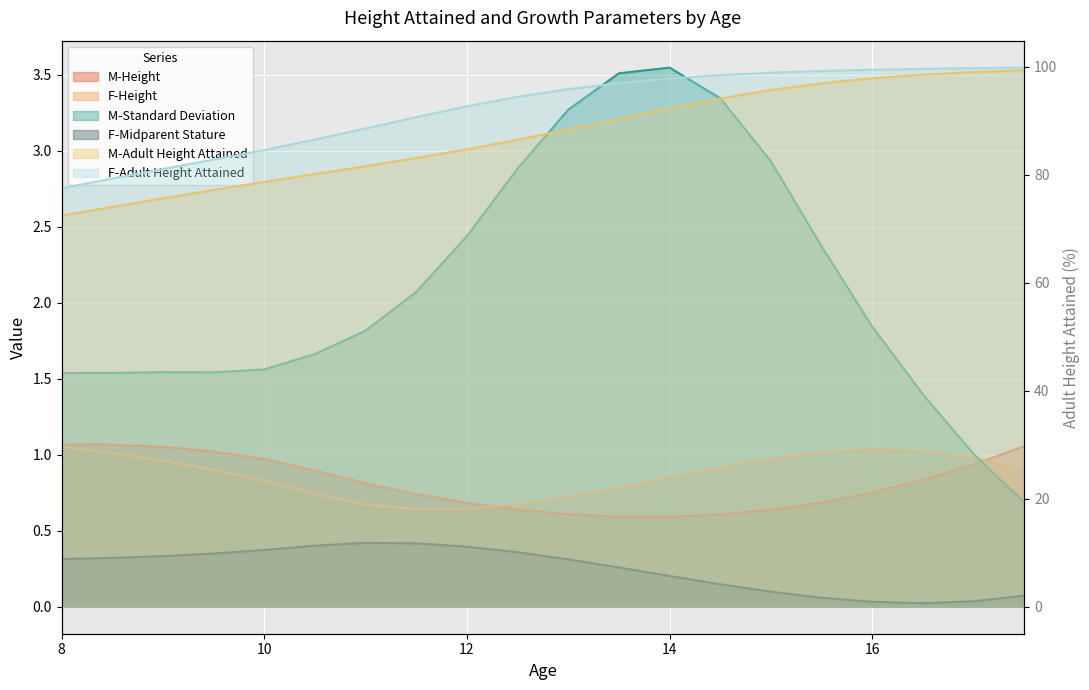

The F-Adult Height Attained series shows 51.3 at 10. True or false?

False